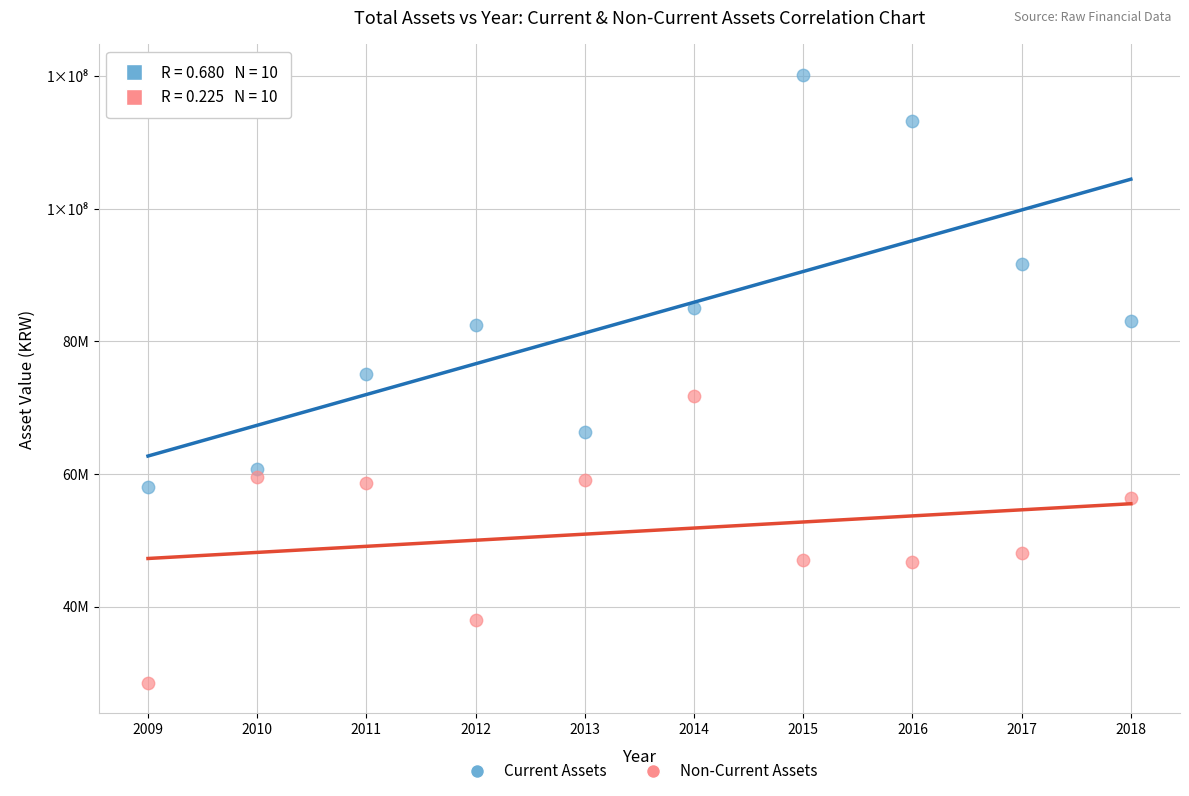

Which series contains the lowest Y value?

Non-Current Assets